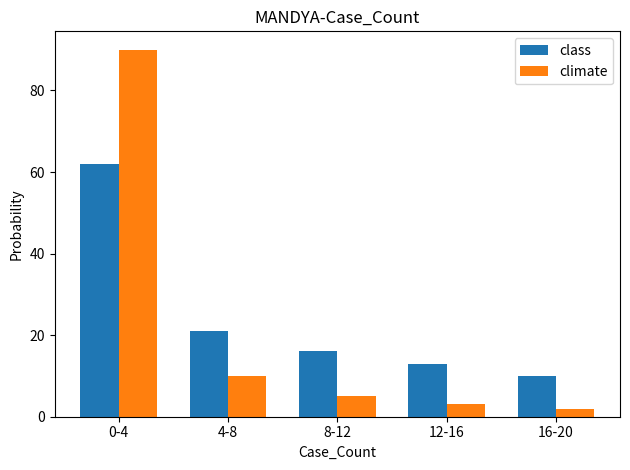

What is the total value across all series at 8-12?

21